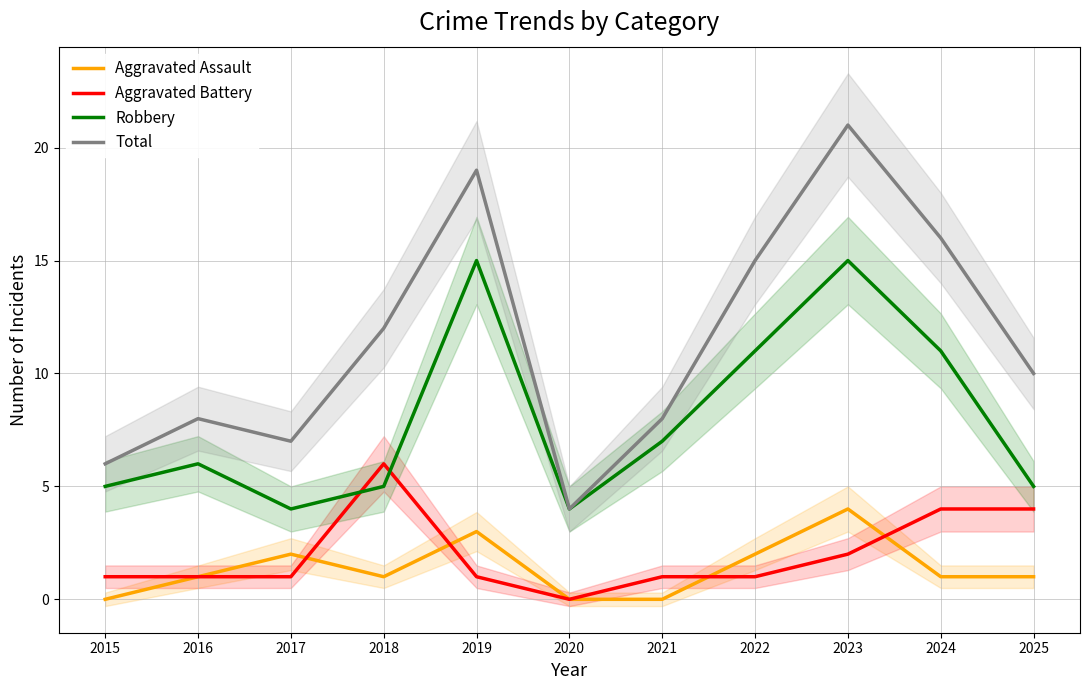

What is the approximate value of Aggravated Assault at 2023?

4